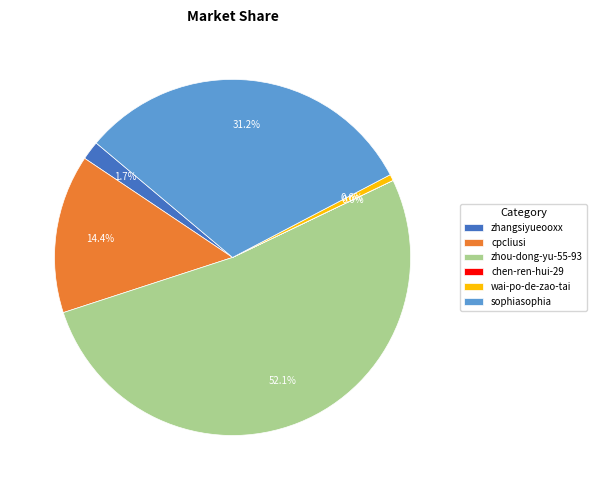

What is the largest slice in the pie chart?

zhou-dong-yu-55-93